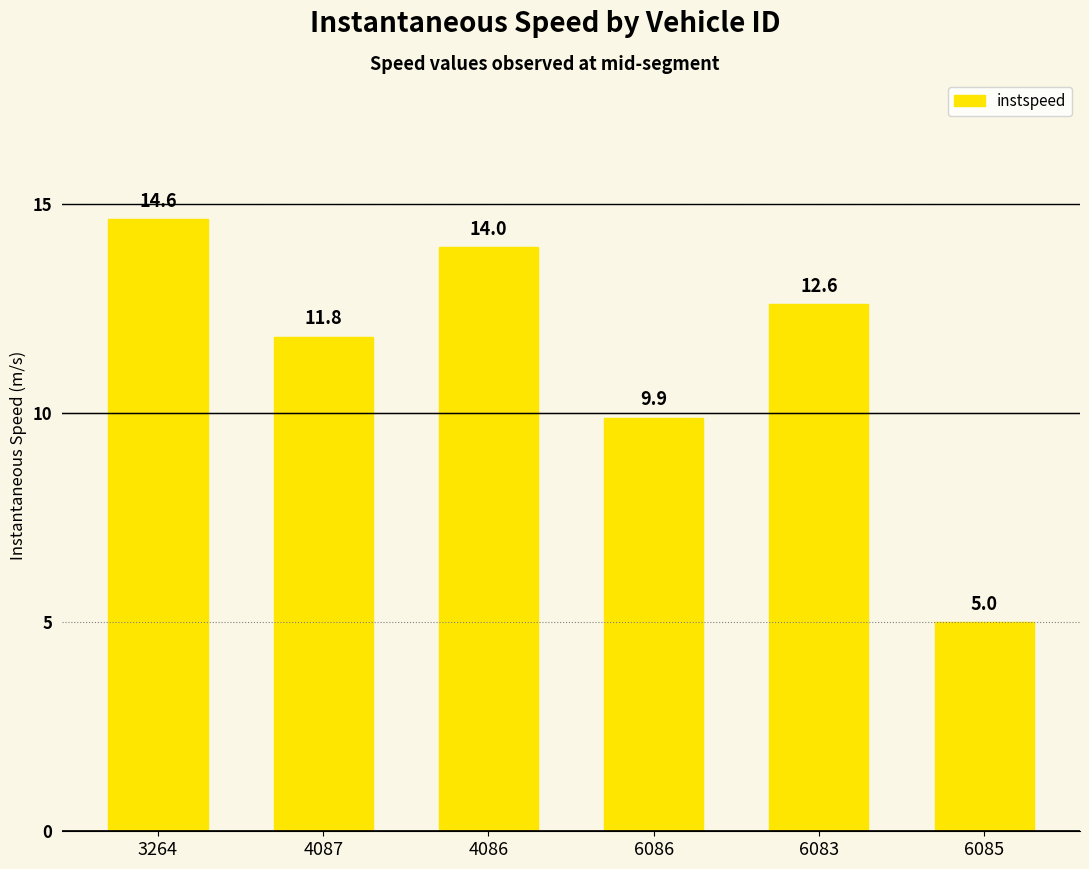

What is the sum of all values?

68.0